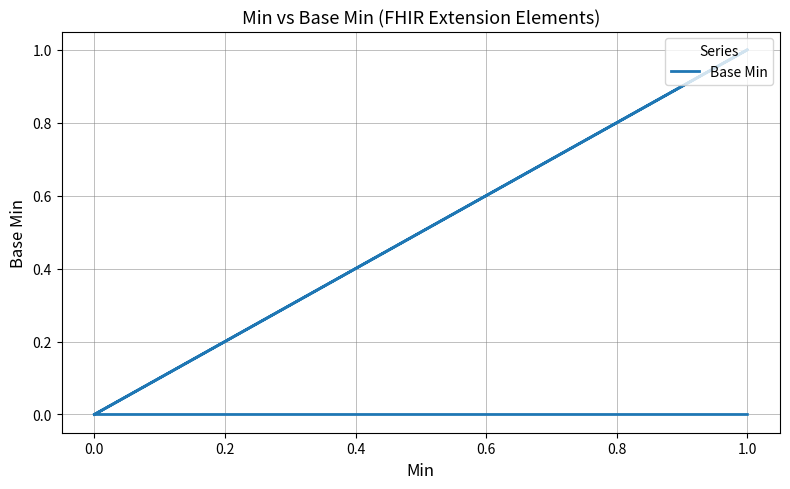

Is it true that the value at 0.0 is -1?

False